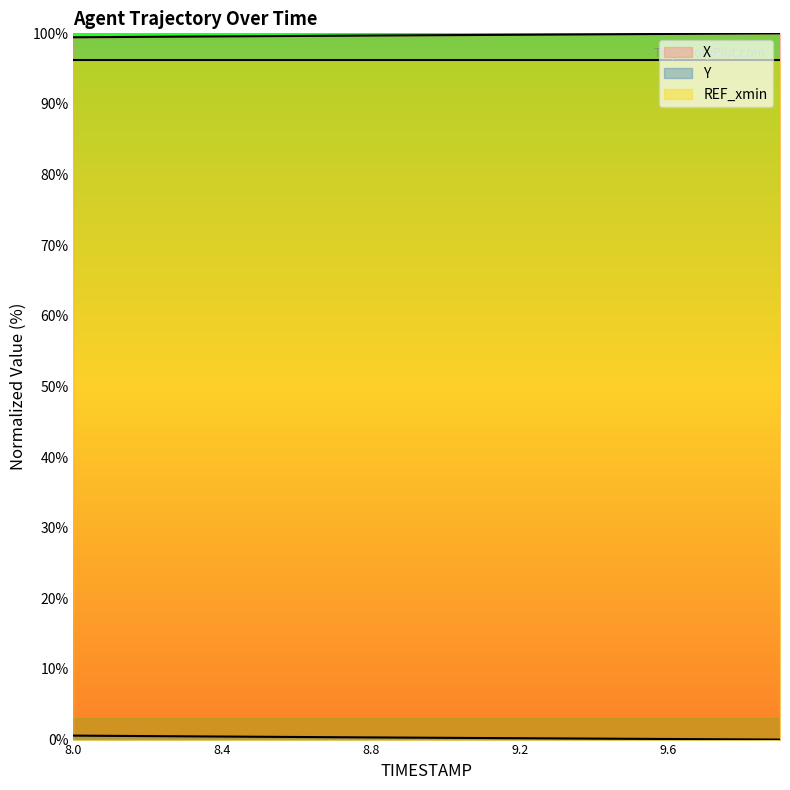

Rank the categories by X value from lowest to highest.

8.0, 8.1, 8.2, 8.3, 8.4, 8.5, 8.6, 8.7, 8.8, 8.9, 9.0, 9.1, 9.2, 9.3, 9.4, 9.5, 9.6, 9.7, 9.8, 9.9